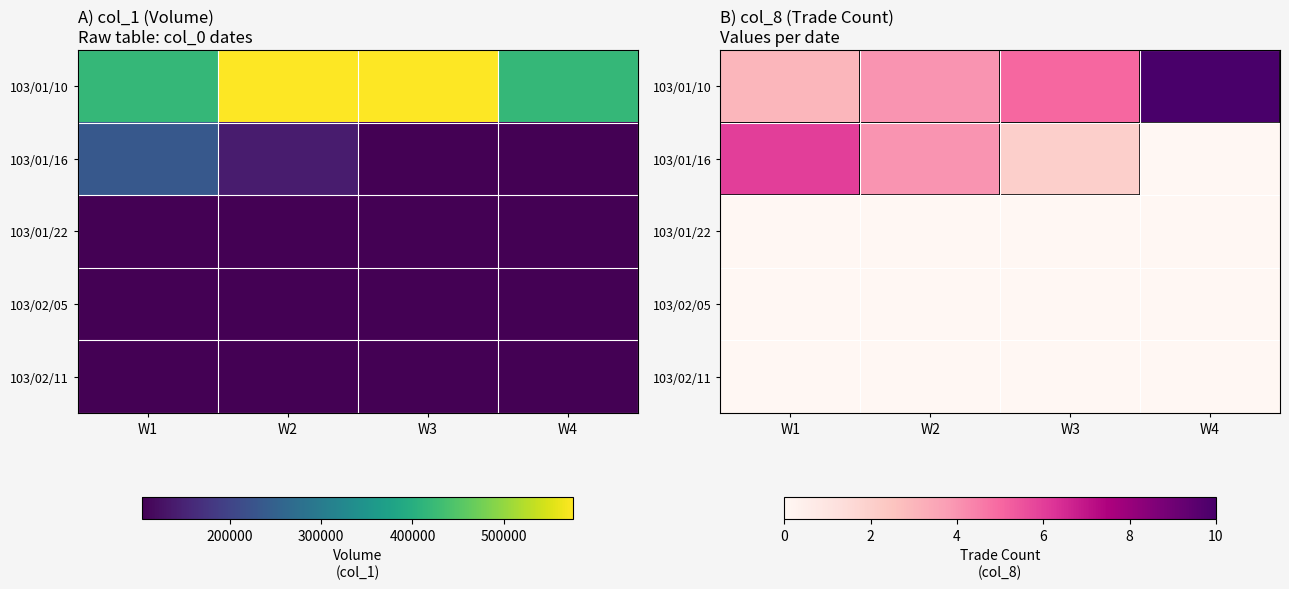

Between W2 and W4, which is larger?

W4